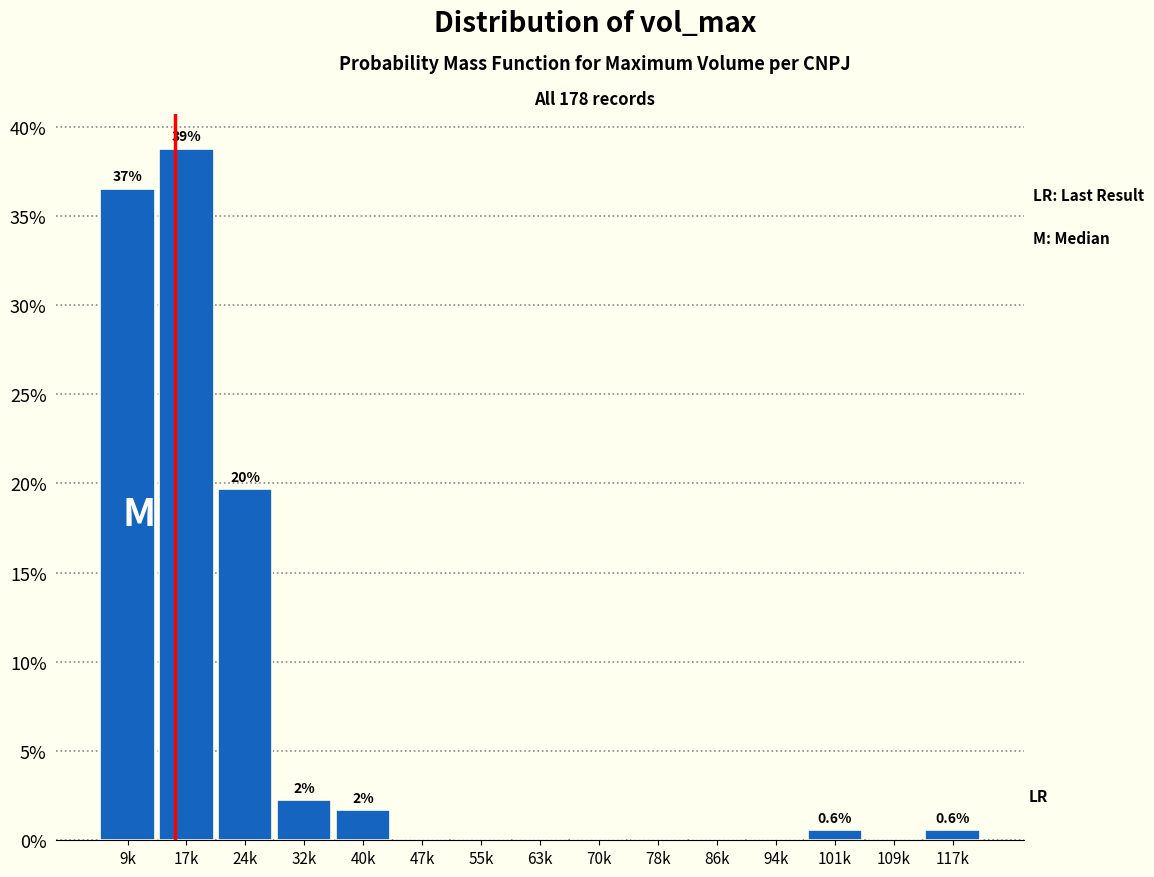

Reading left to right, what are all the values shown in this chart?

9k=36.5	17k=38.8	24k=19.7	32k=2.2	40k=1.7	47k=0.0	55k=0.0	63k=0.0	70k=0.0	78k=0.0	86k=0.0	94k=0.0	101k=0.6	109k=0.0	117k=0.6